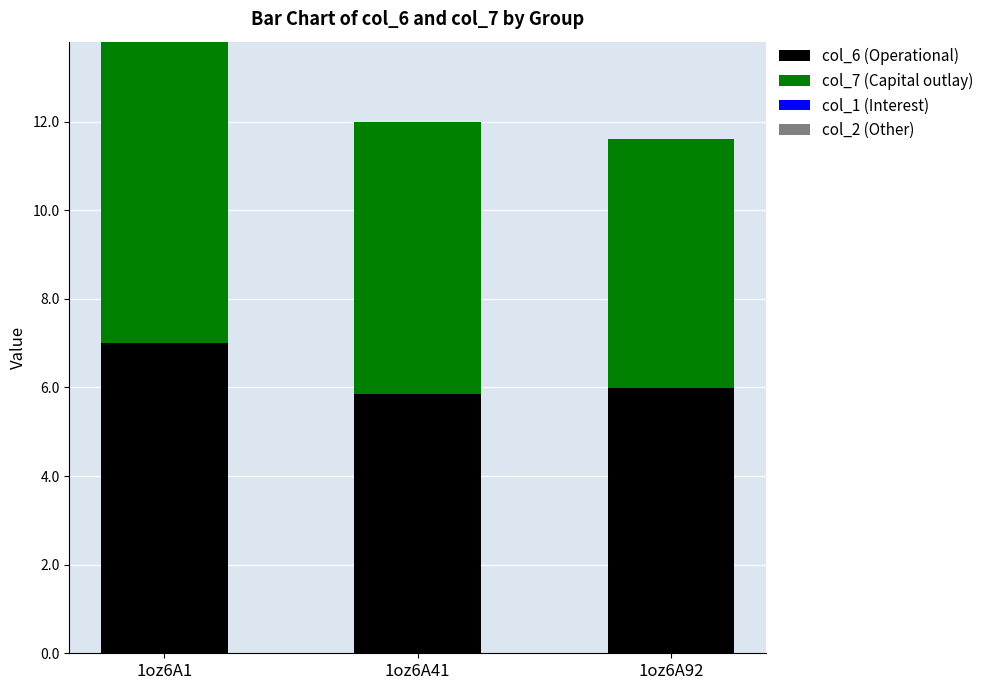

List the labels in order of col_6 (Operational) value, smallest first.

1oz6A41, 1oz6A92, 1oz6A1